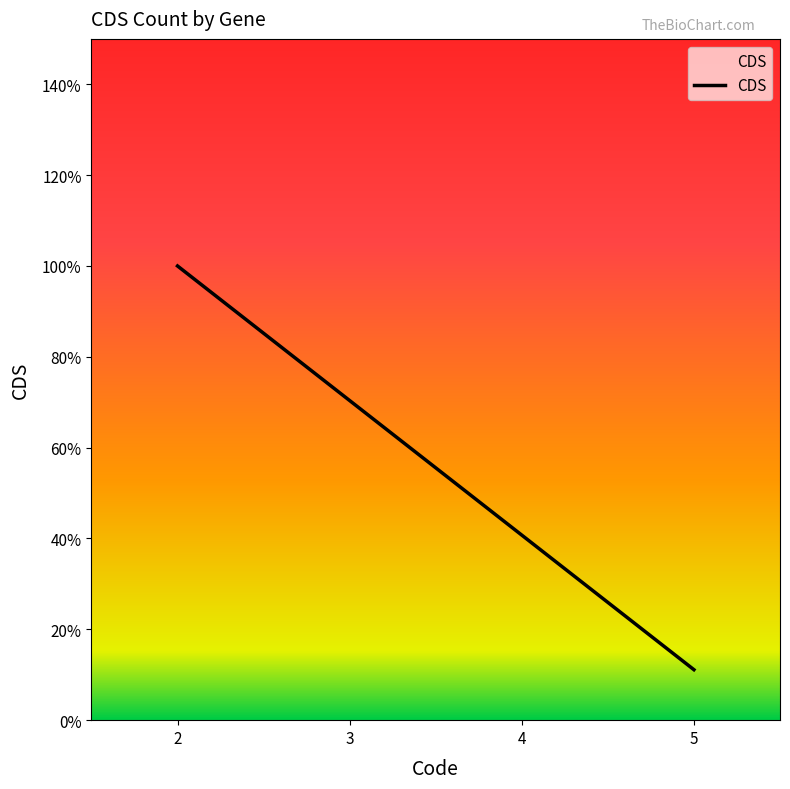

Reading left to right, list all the values displayed in this chart.

2=1.0	5=0.1